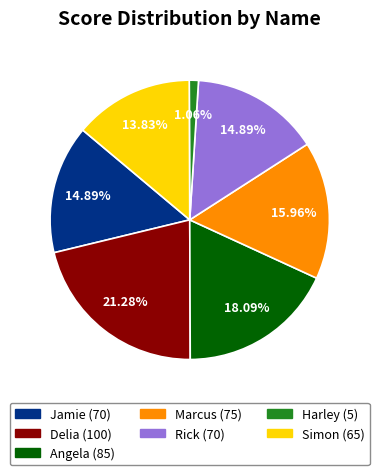

To the nearest percent, what is the difference between the largest and smallest slice percentages?

20%